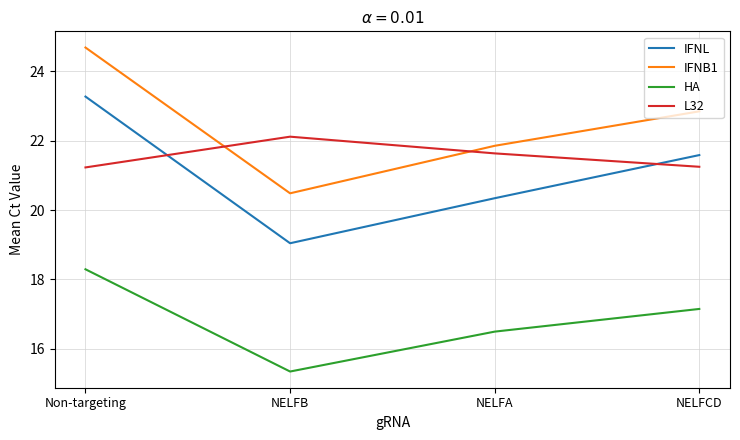

Does the chart display data point markers on the line(s)?

No